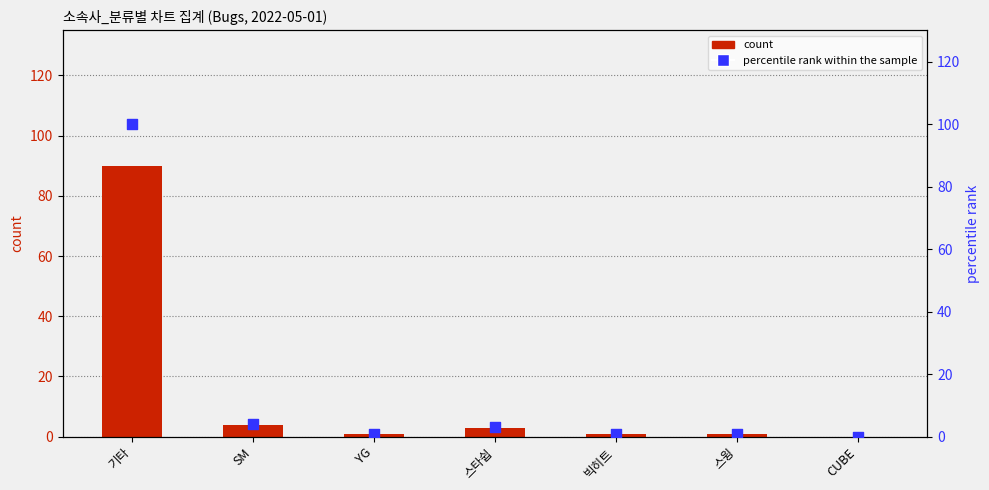

Which series has the largest total across all categories?

percentile rank within the sample